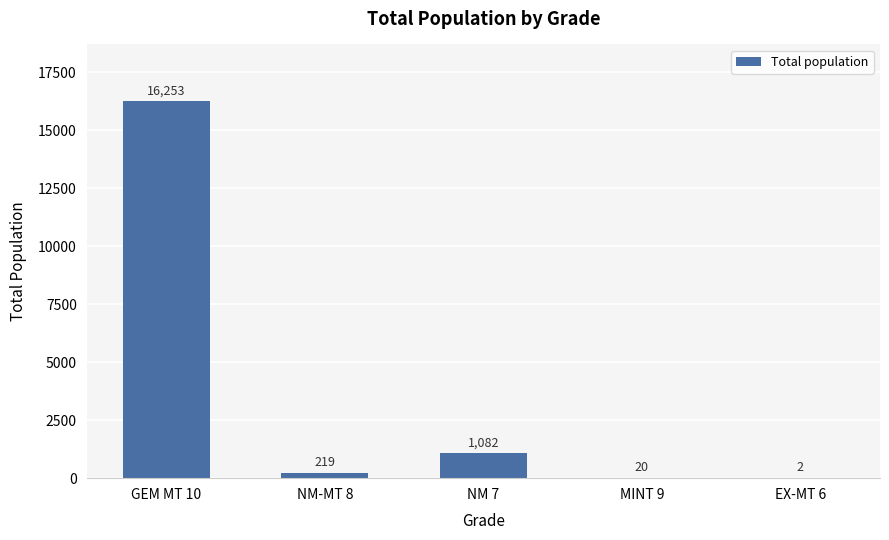

The chart shows a value of 1687 at NM 7. True or false?

False